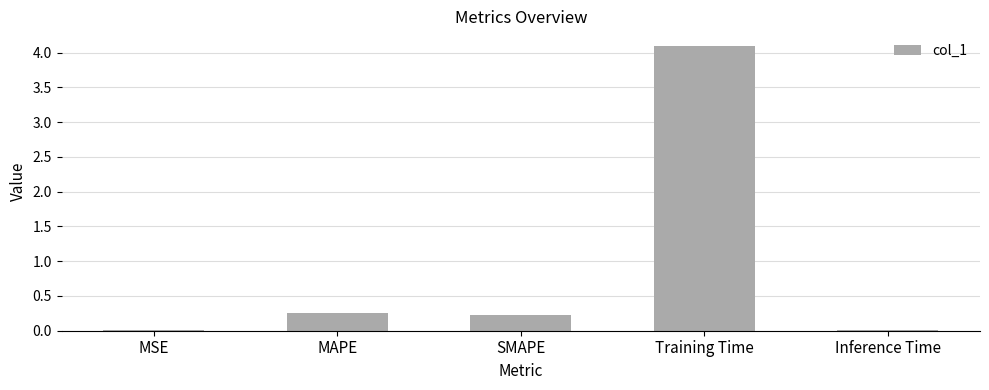

What is the sum of the values at Training Time and MSE?

4.1